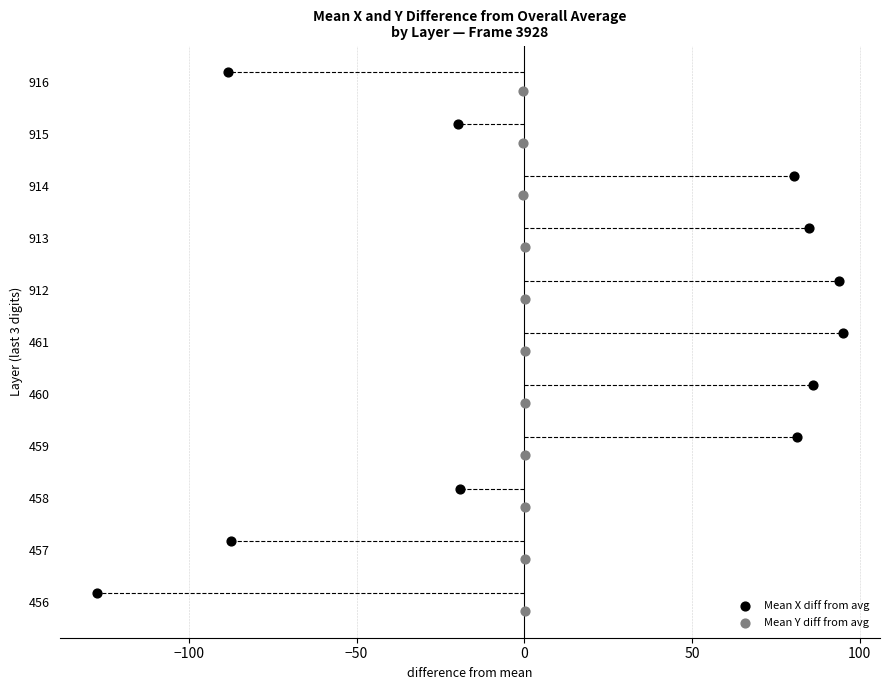

What is the total value across all series at 0?

6.0